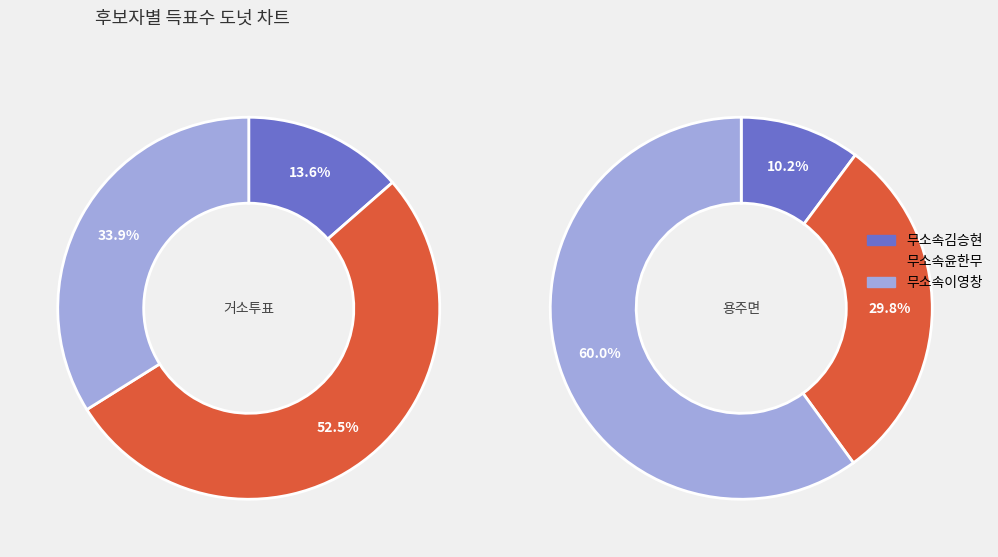

Between 무소속윤한무 and 무소속김승현, which is larger?

무소속윤한무